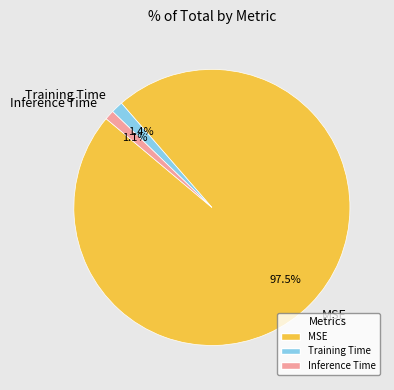

True or false: Training Time accounts for 1% of the total.

True